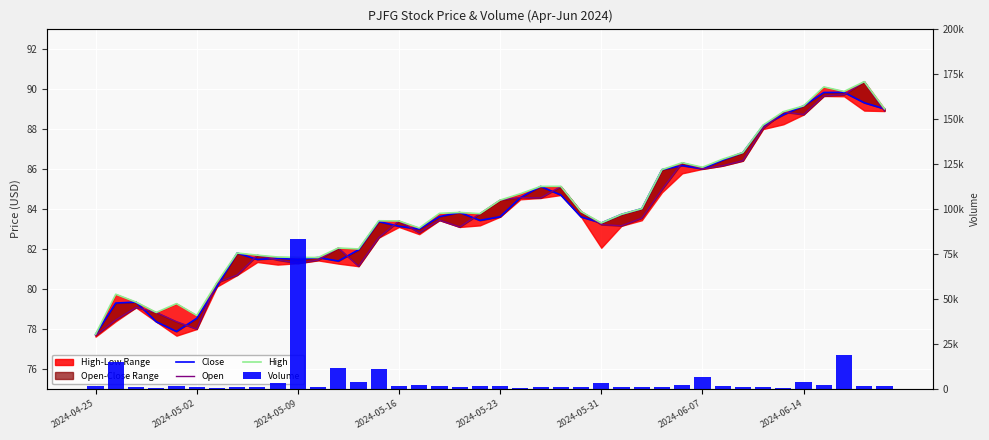

What is the total value across all series at 2024-06-07?

6958.1